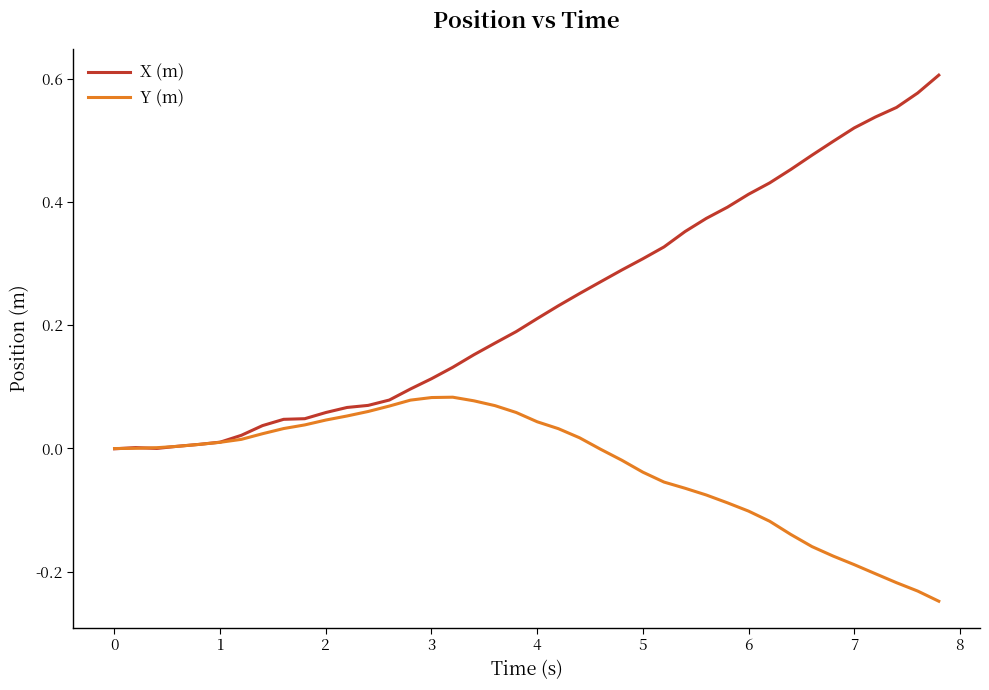

Rank the series by their maximum value, from lowest to highest.

Y (m), X (m)